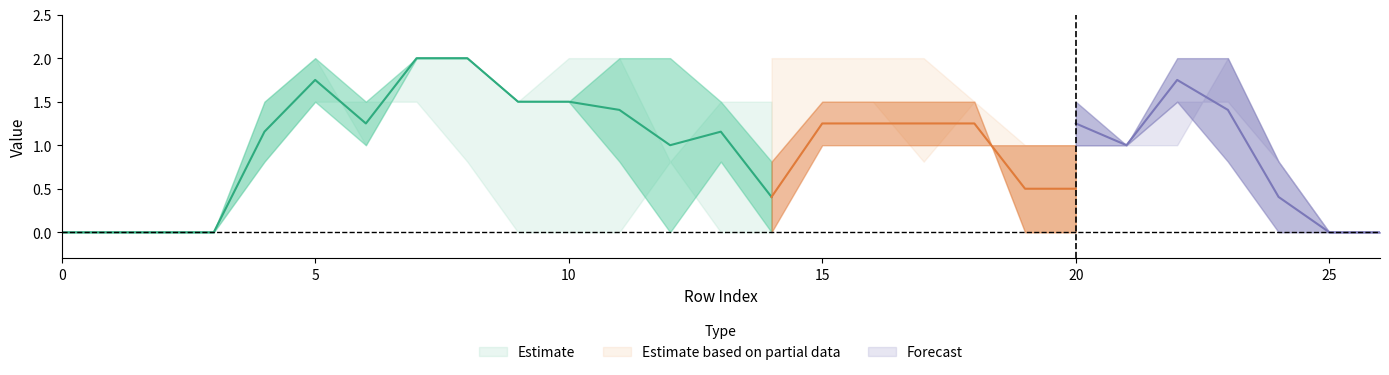

At which category is the sum across all series the highest?

7